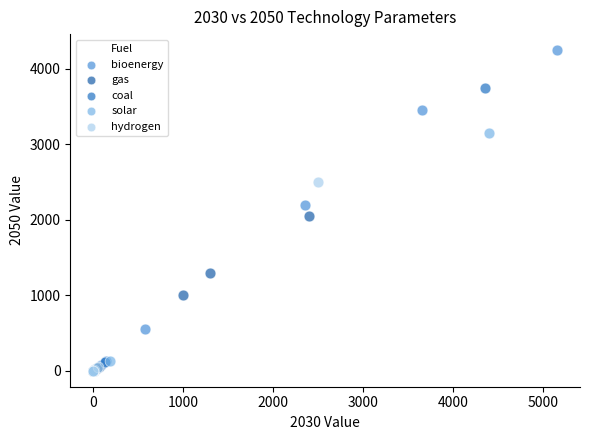

Which series reaches the maximum Y coordinate?

bioenergy